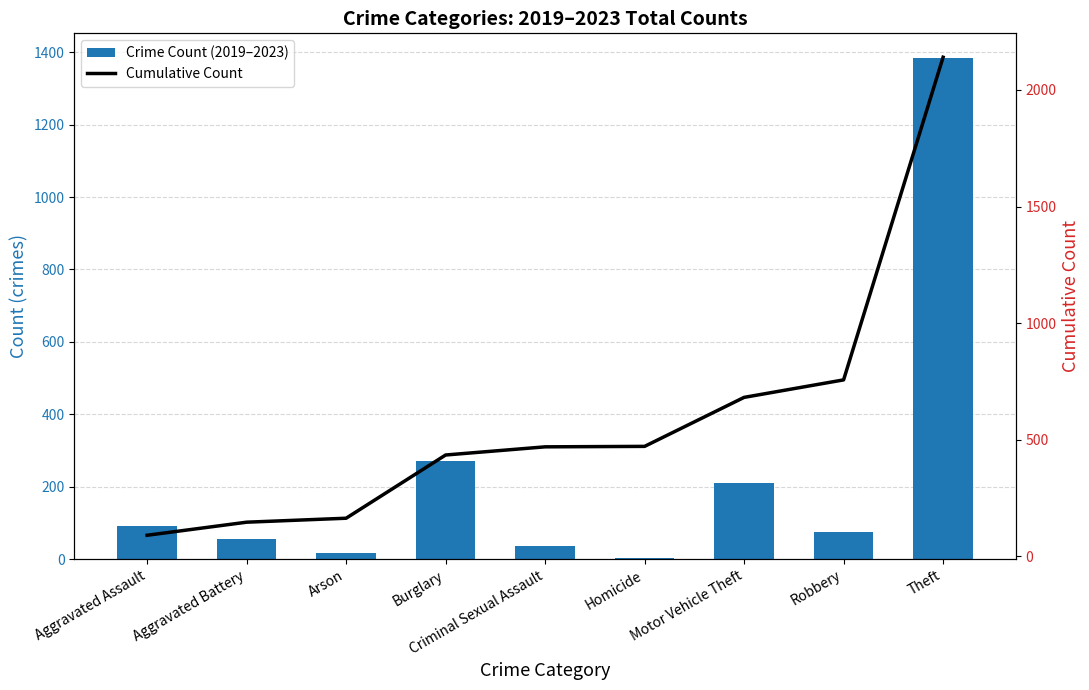

Count the number of categories in the chart.

9